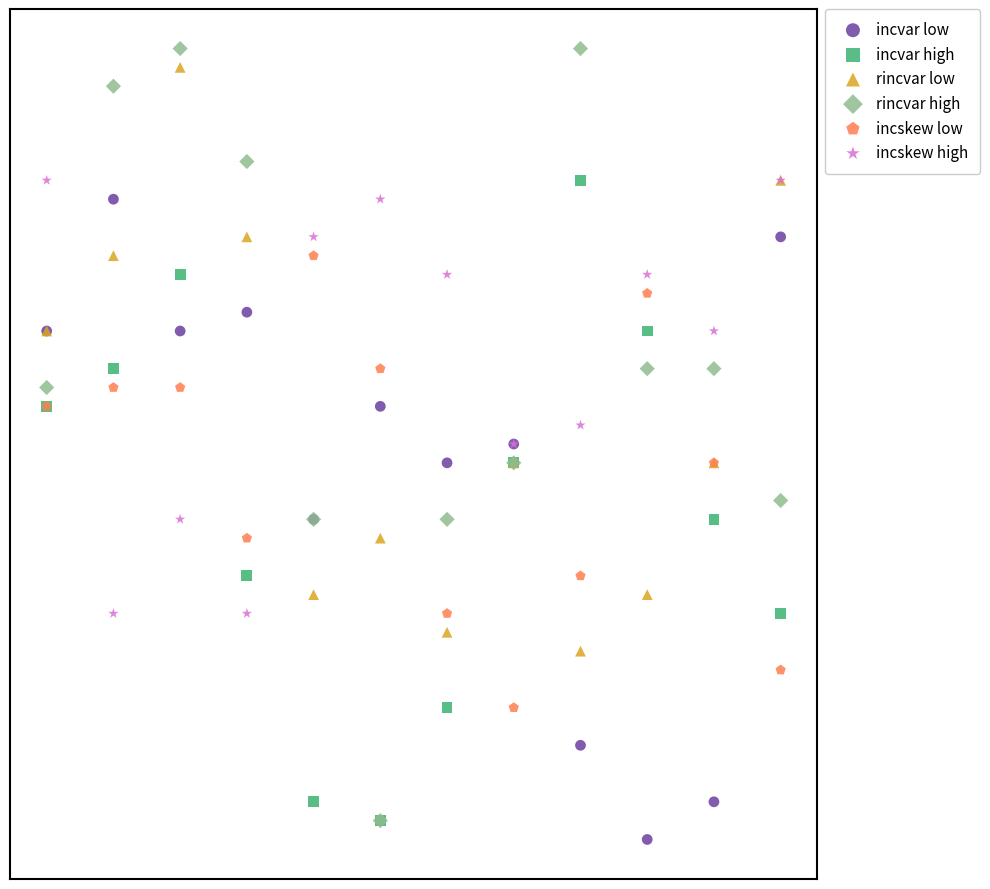

Which series reaches the maximum Y coordinate?

rincvar high